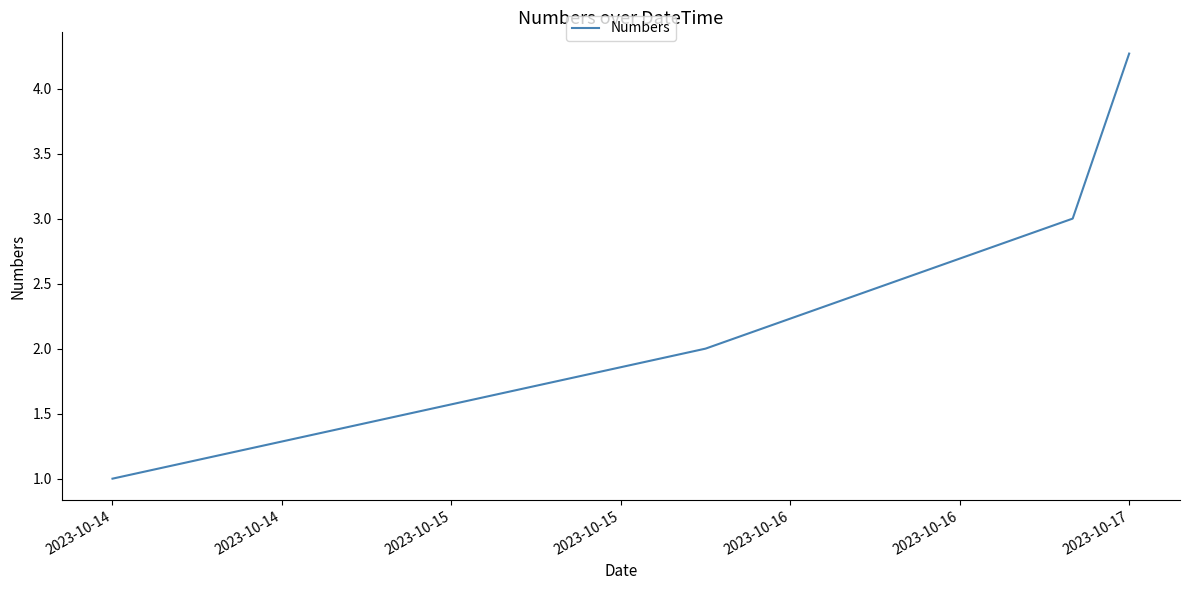

What is the maximum value shown in the chart?

4.3